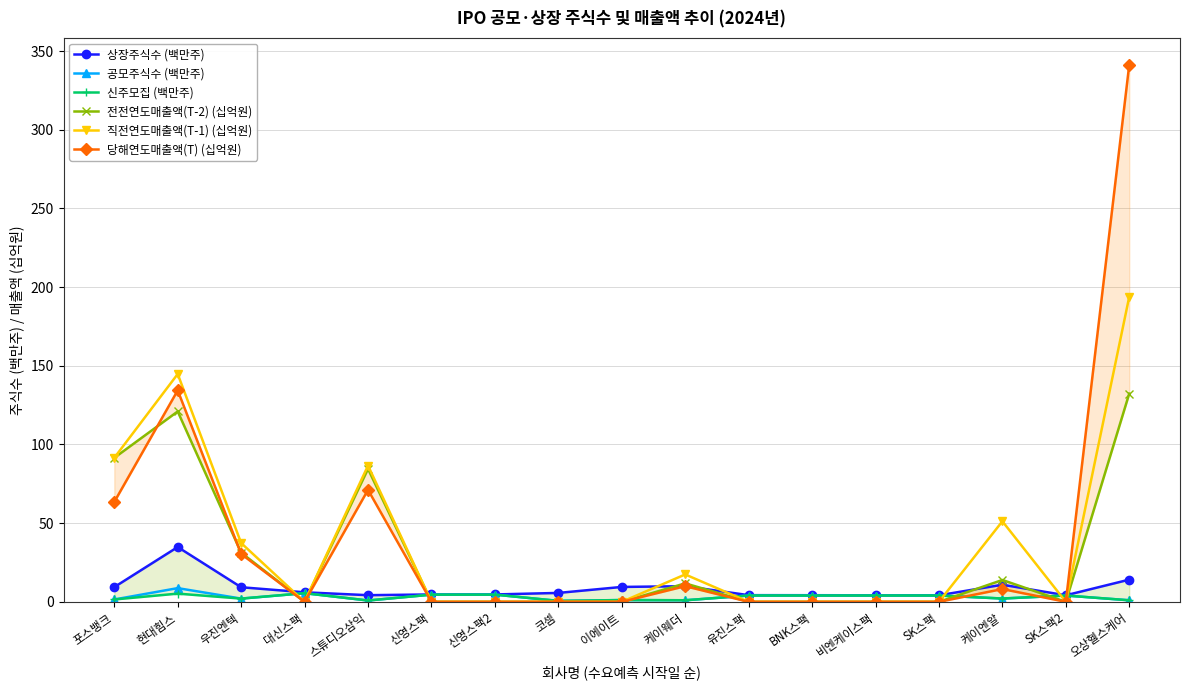

At which label is 전전연도매출액(T-2) (십억원) closest to 66?

스튜디오삼익